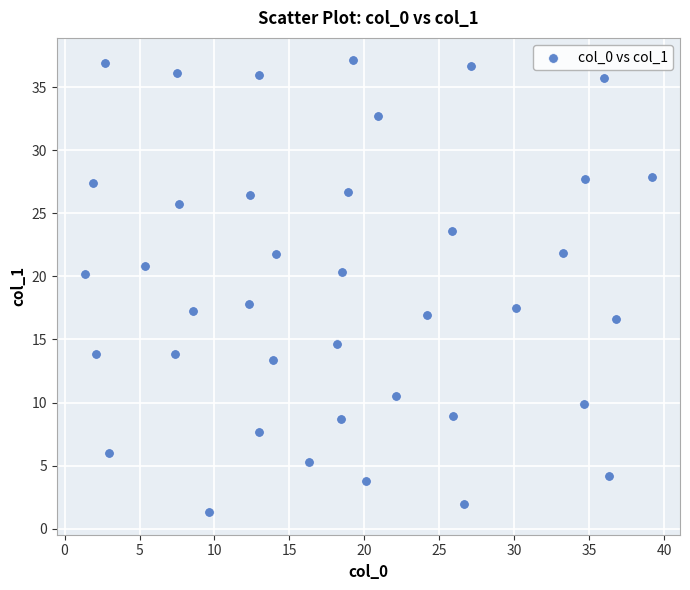

What is the range of Y values (max minus min)?

35.8